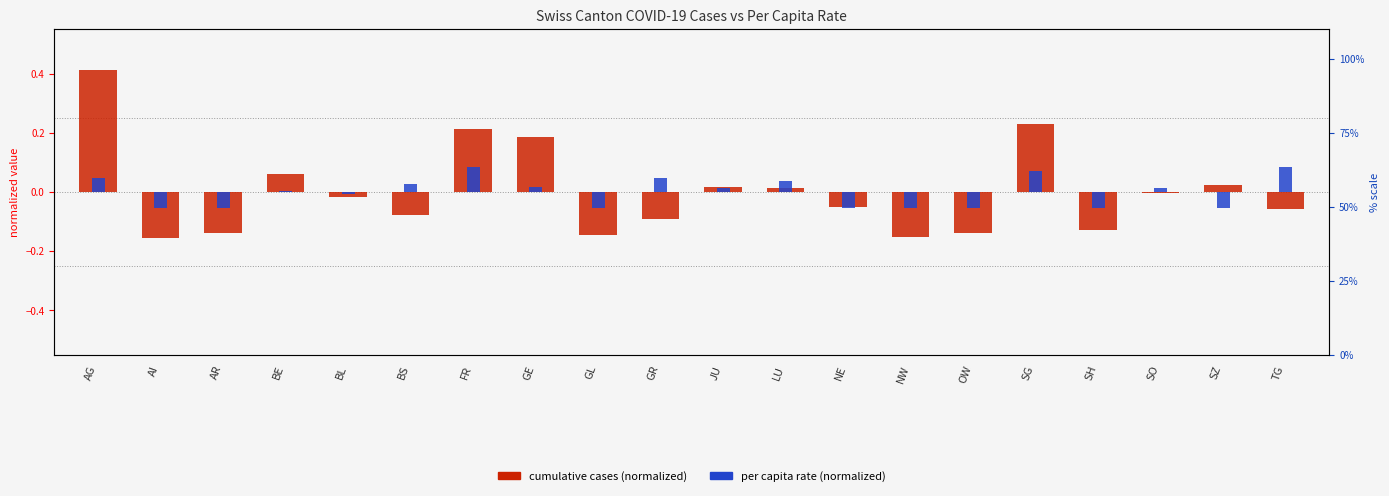

Reading right to left, list all the values displayed in this chart.

cumulative cases (normalized): TG=-0.1	SZ=0.0	SO=-0.0	SH=-0.1	SG=0.2	OW=-0.1	NW=-0.2	NE=-0.0	LU=0.0	JU=0.0	GR=-0.1	GL=-0.1	GE=0.2	FR=0.2	BS=-0.1	BL=-0.0	BE=0.1	AR=-0.1	AI=-0.2	AG=0.4
per capita rate (normalized): TG=0.1	SZ=-0.1	SO=0.0	SH=-0.1	SG=0.1	OW=-0.1	NW=-0.1	NE=-0.1	LU=0.0	JU=0.0	GR=0.0	GL=-0.1	GE=0.0	FR=0.1	BS=0.0	BL=-0.0	BE=0.0	AR=-0.1	AI=-0.1	AG=0.0